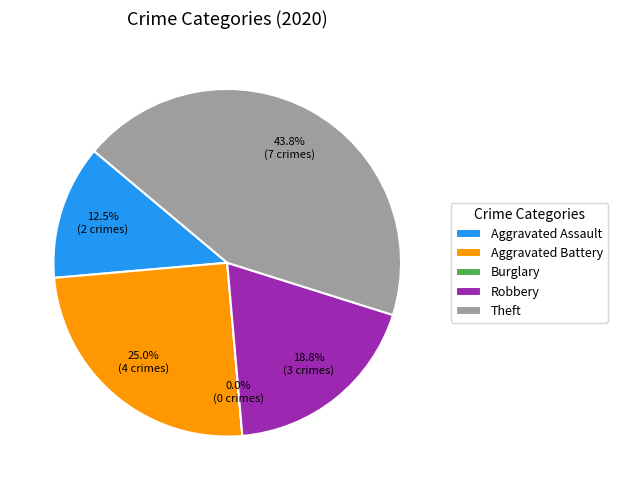

Count the number of slices in the pie.

5